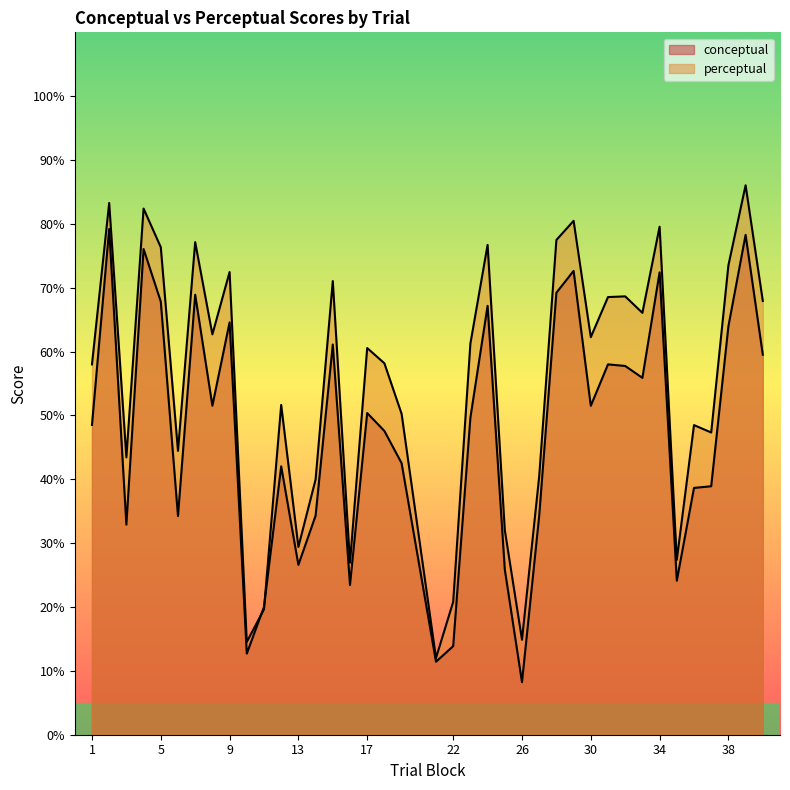

Rank the series by their maximum value, from lowest to highest.

conceptual, perceptual